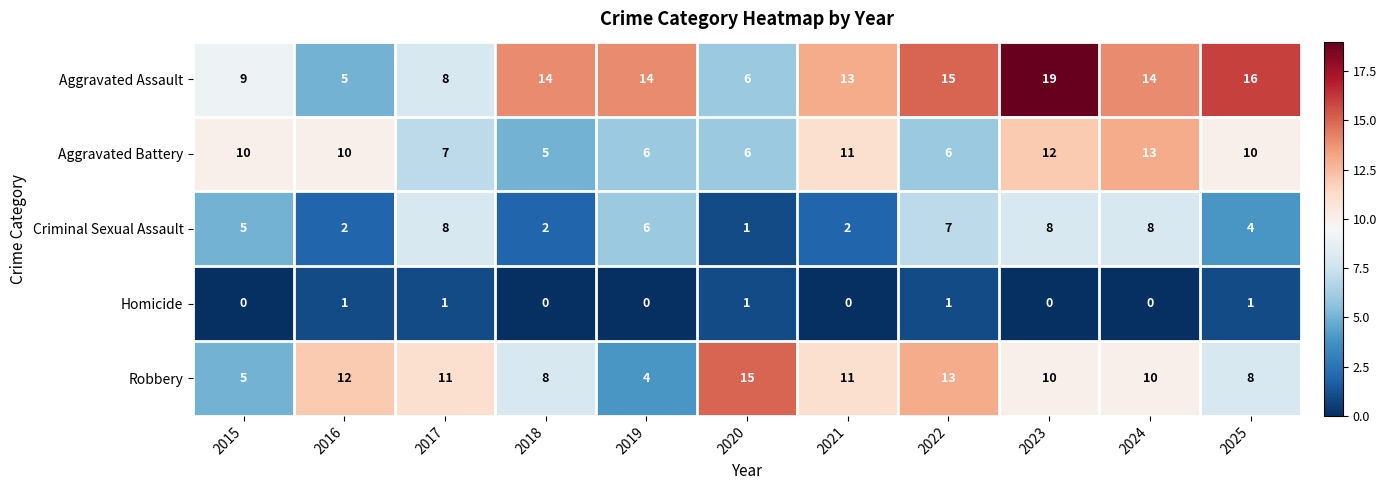

True or false: Aggravated Battery has a value of 17 at 2025.

False